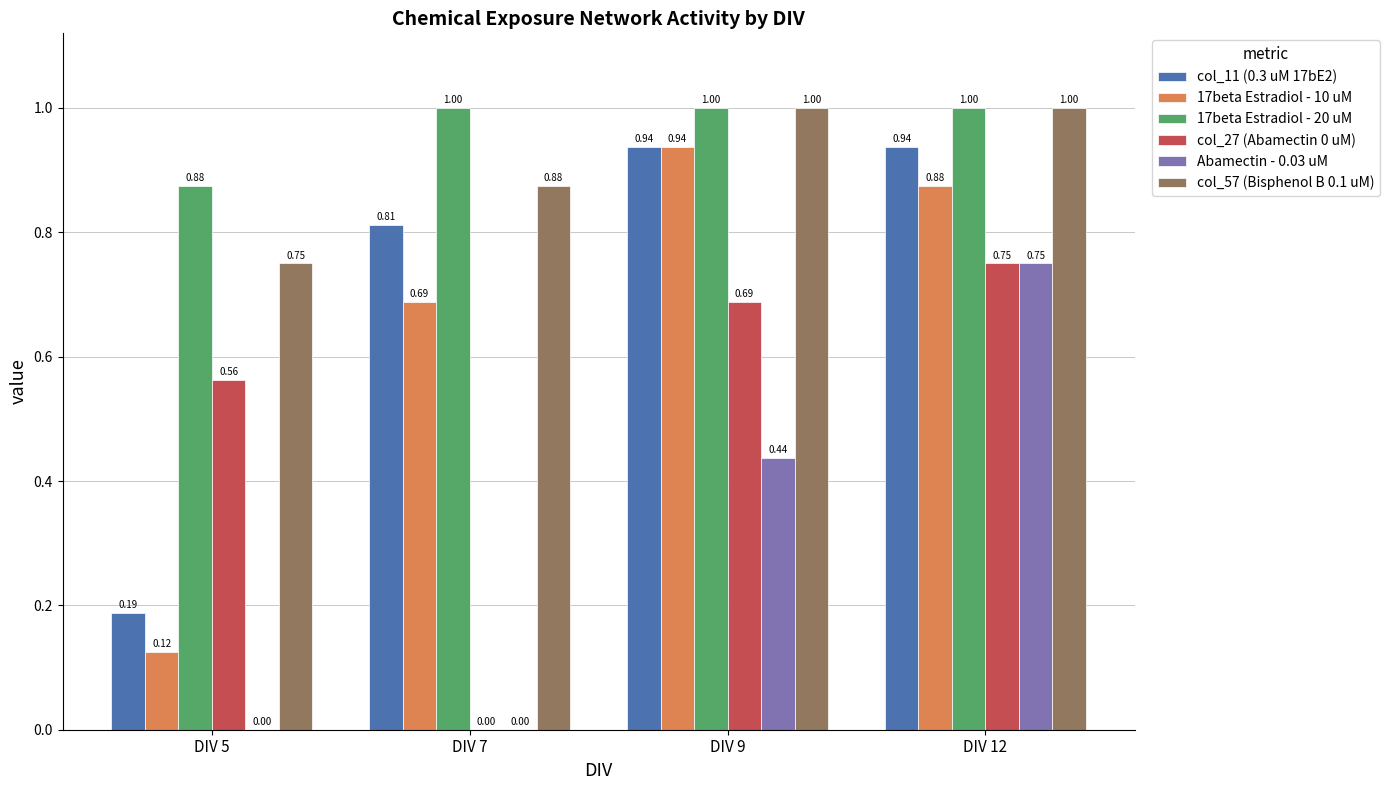

What are all the series names shown in the legend?

col_11 (0.3 uM 17bE2), 17beta Estradiol - 10 uM, 17beta Estradiol - 20 uM, col_27 (Abamectin 0 uM), Abamectin - 0.03 uM, col_57 (Bisphenol B 0.1 uM)